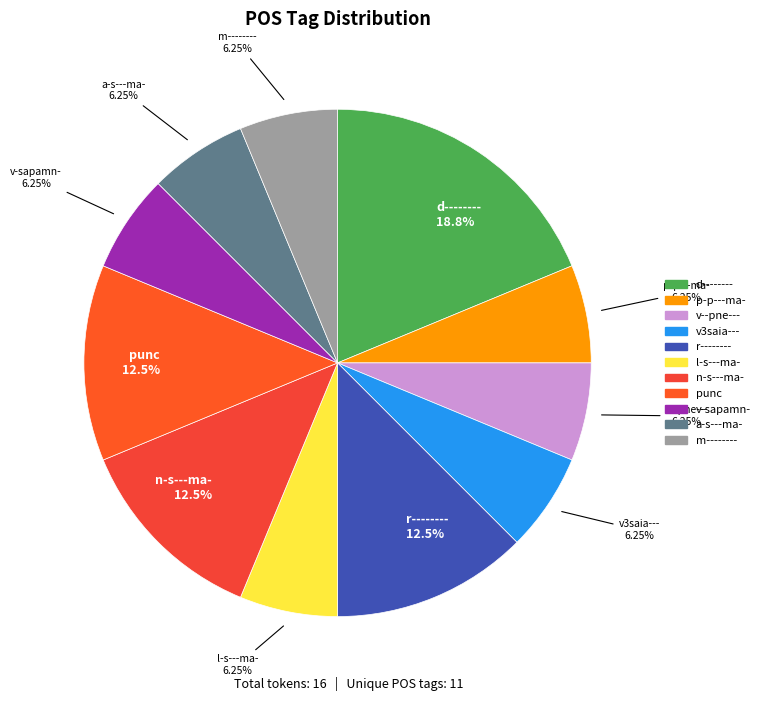

How many slices are in this pie chart?

11